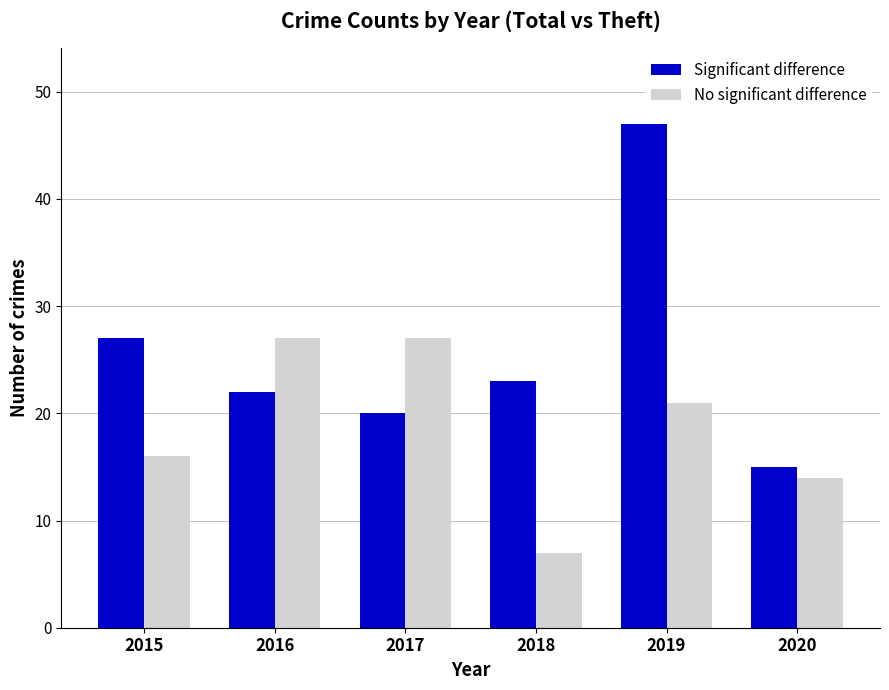

What is the difference between the highest and lowest values at 2015?

11